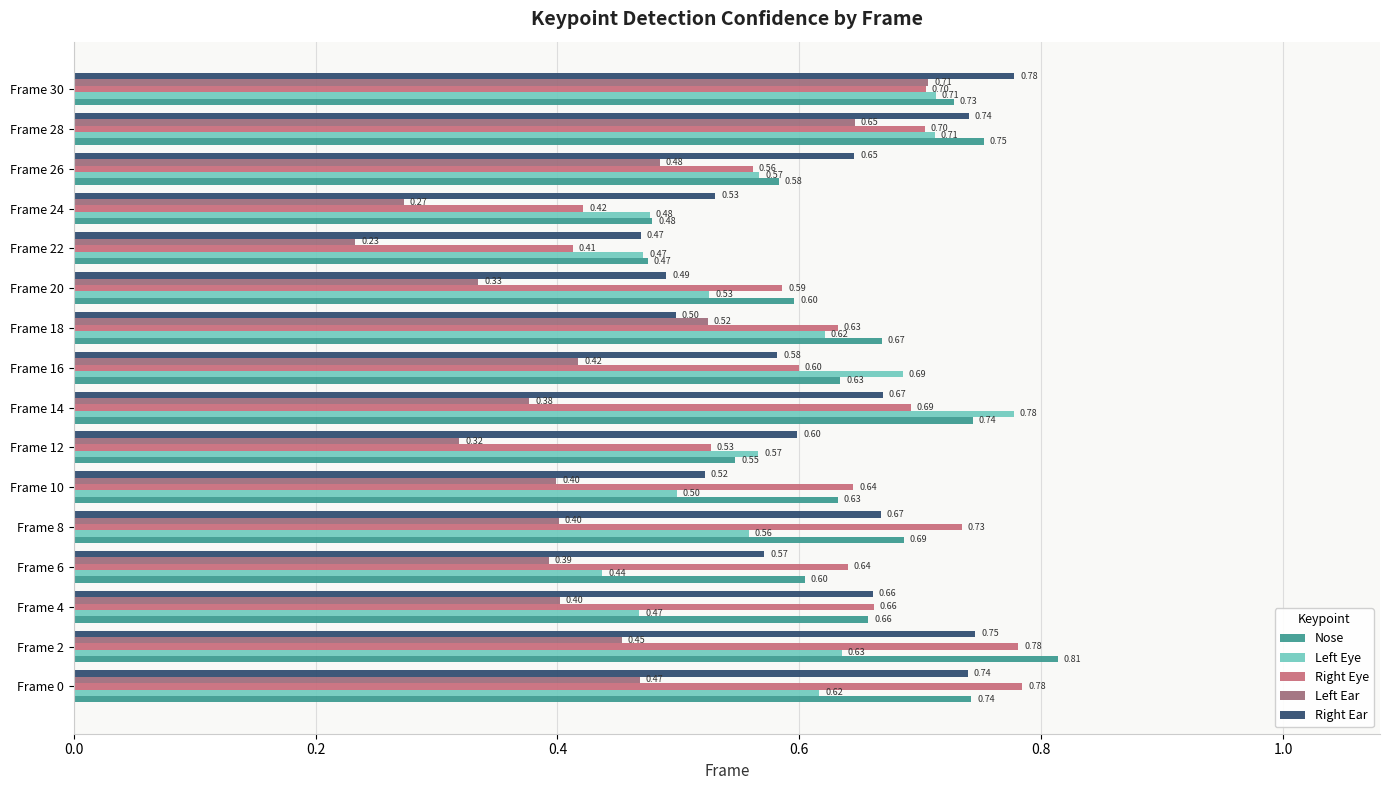

What is the spread (max minus min) of values at Frame 2?

0.4